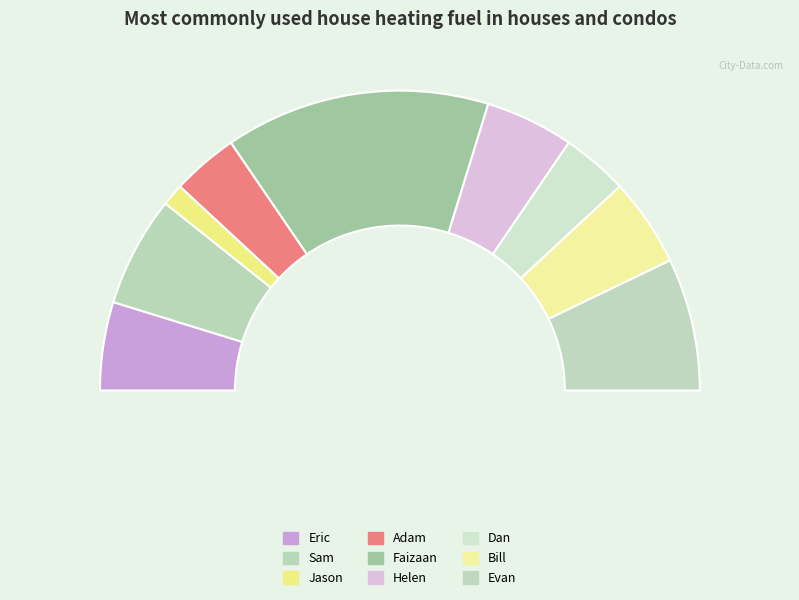

How many slices are in this pie chart?

9